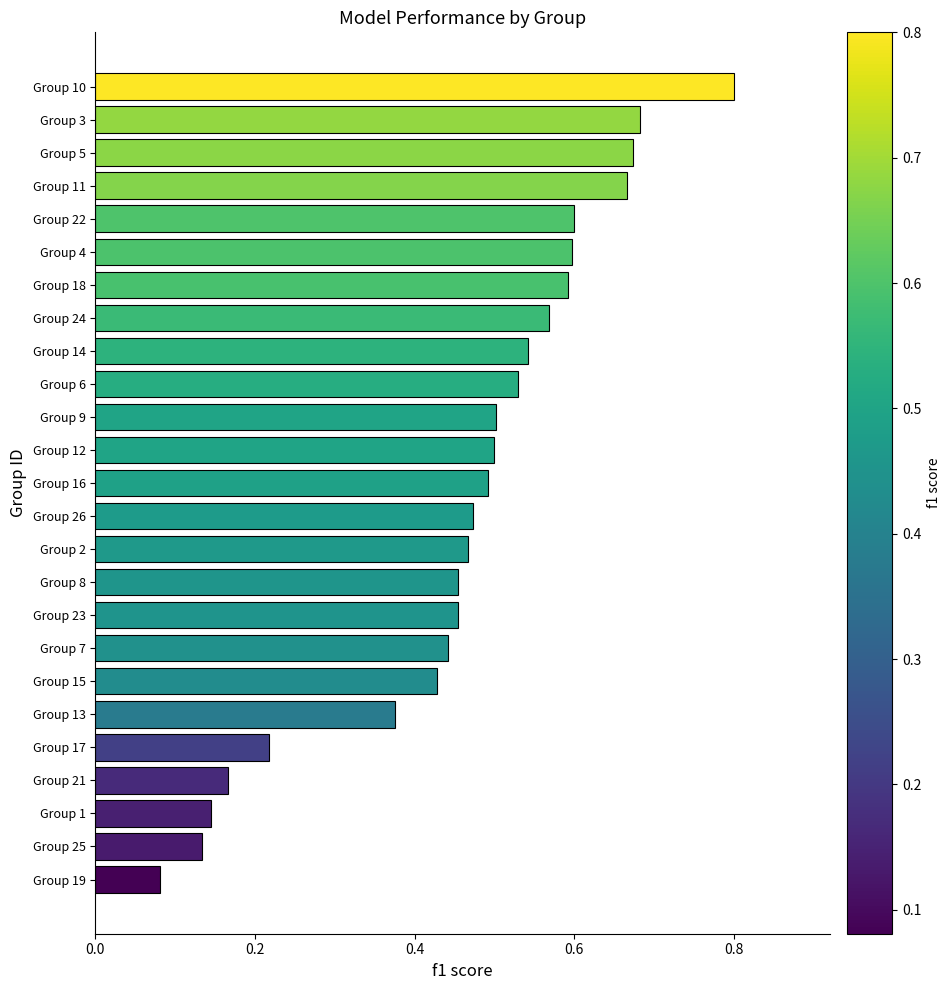

The value at Group 10 is 1.4. True or false?

False